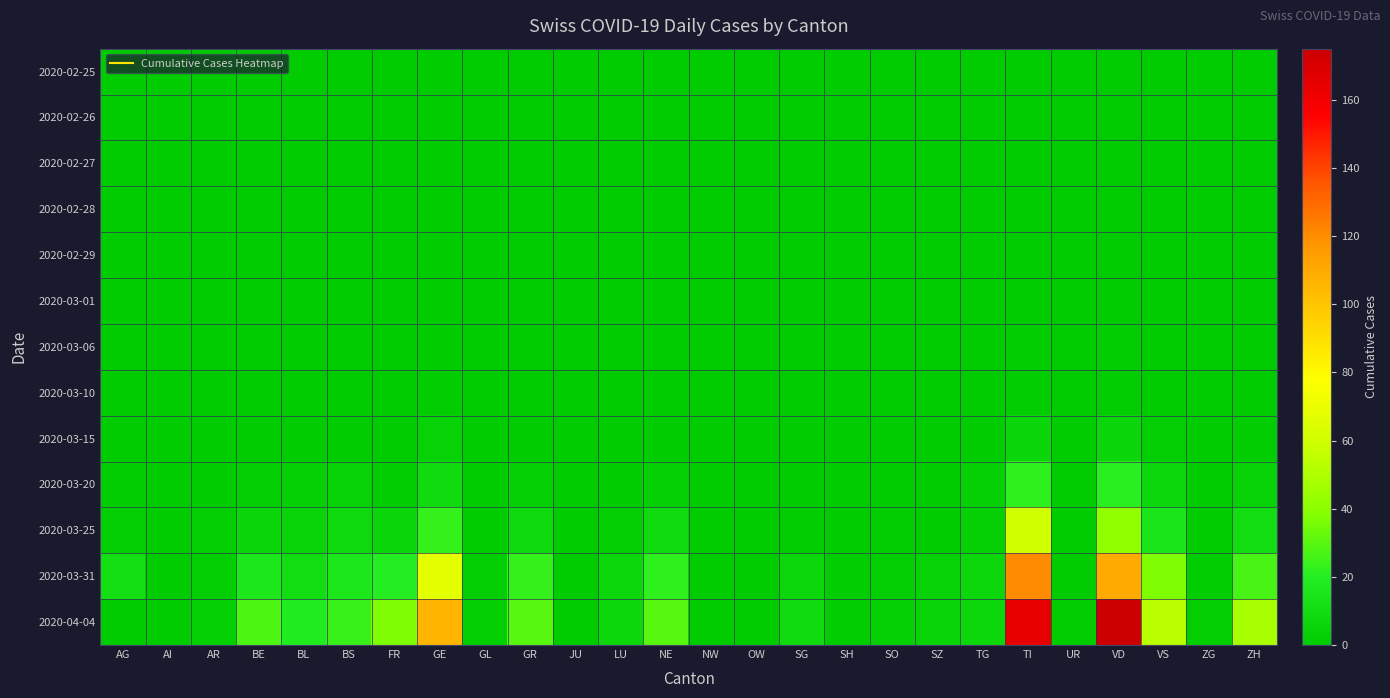

List the series in order of their peak value, lowest first.

2020-02-25, 2020-02-26, 2020-02-27, 2020-02-28, 2020-02-29, 2020-03-01, 2020-03-06, 2020-03-10, 2020-03-15, 2020-03-20, 2020-03-25, 2020-03-31, 2020-04-04